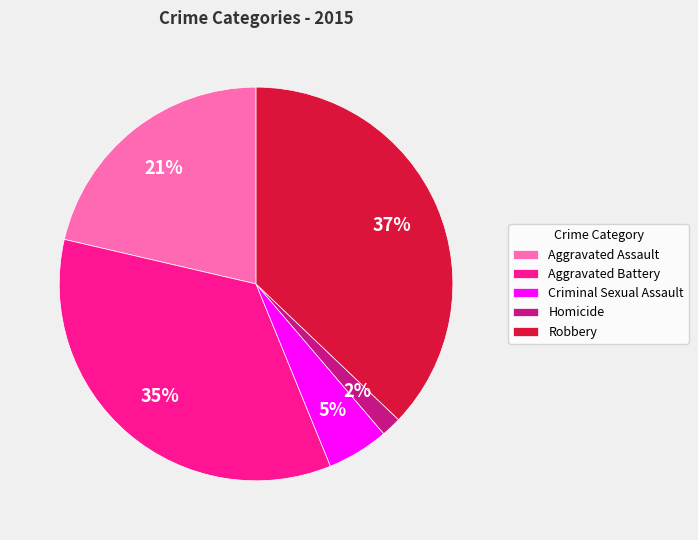

Combined, do Robbery and Aggravated Assault account for over 50%?

Yes